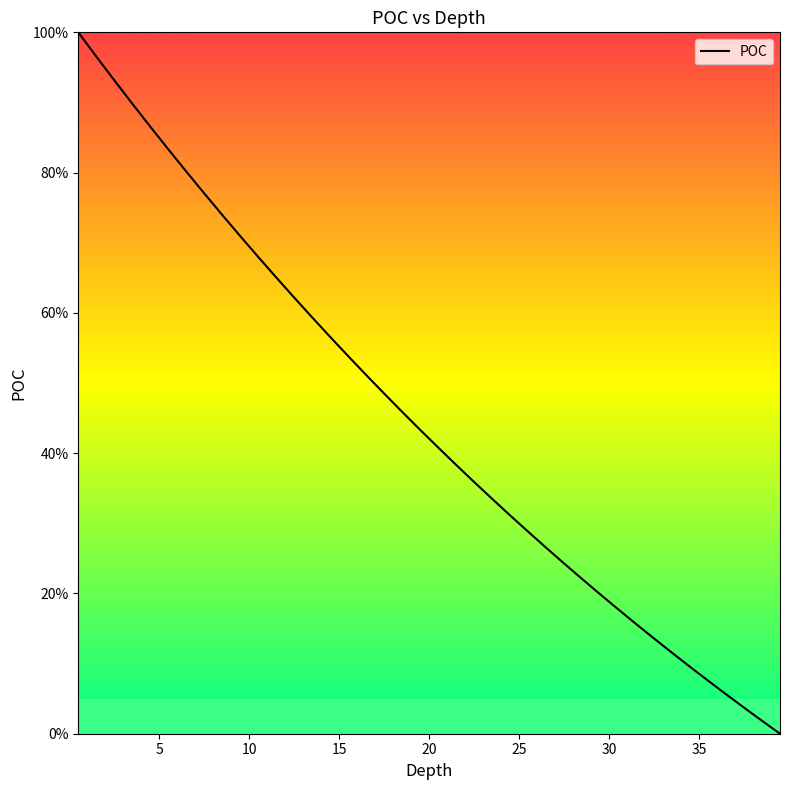

Does the chart display data point markers on the line(s)?

No